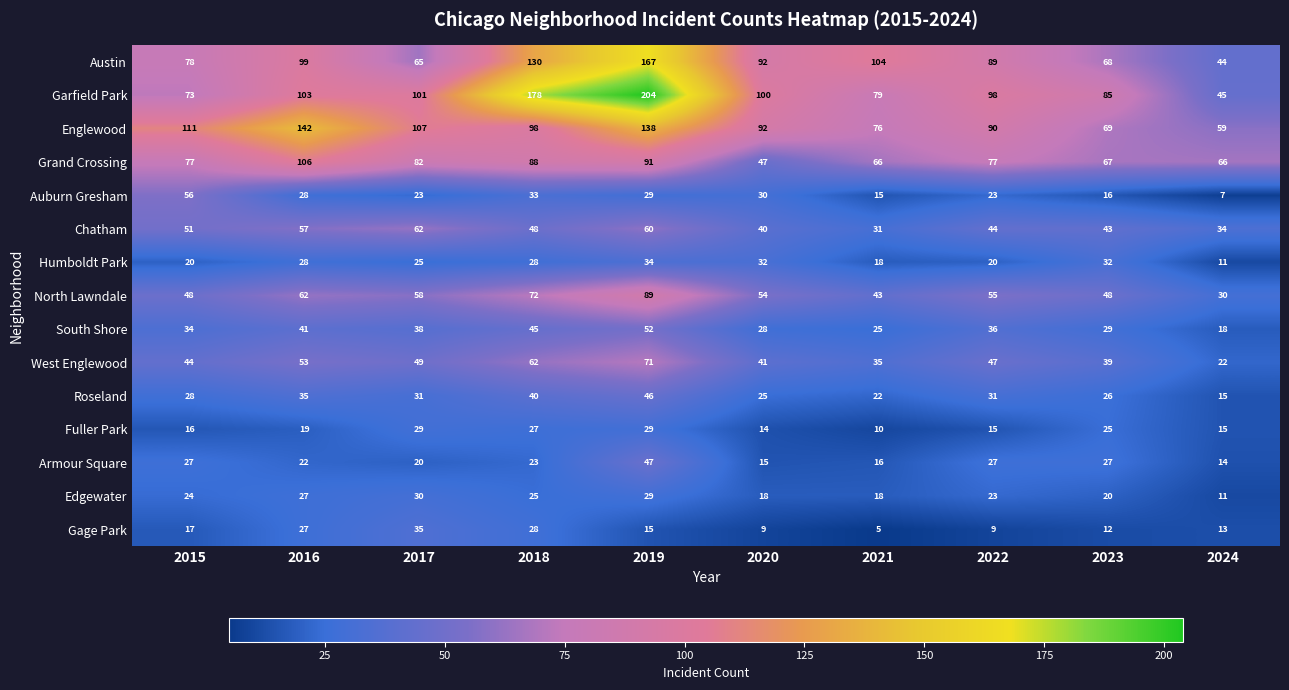

What is the difference between the second highest and second lowest values in the South Shore series?

20